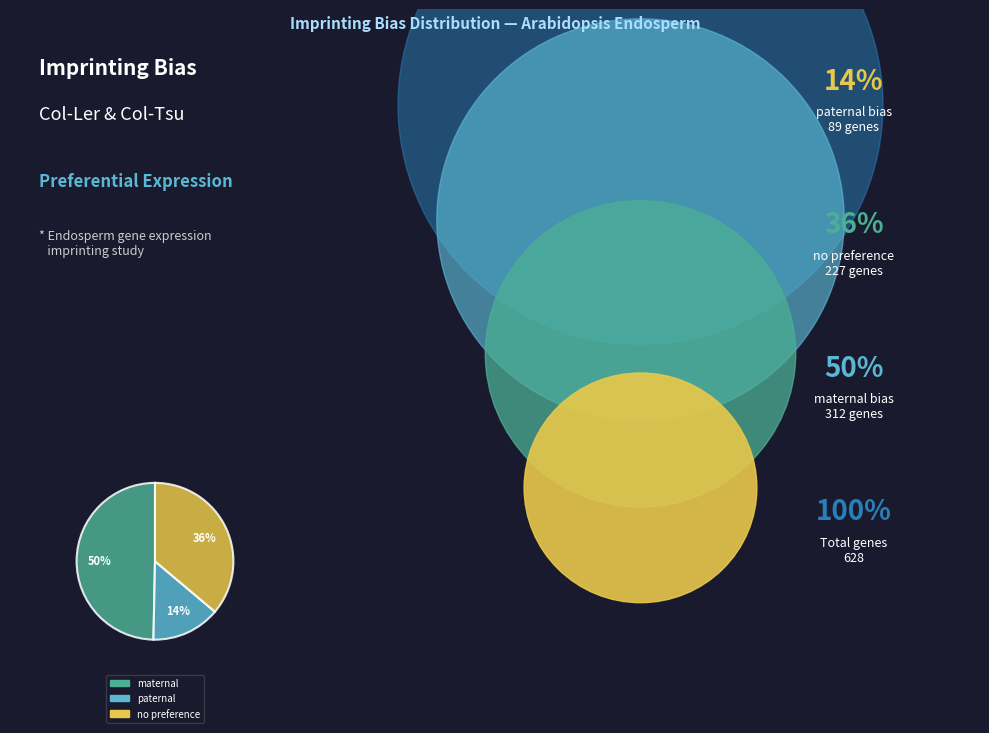

Is there any slice that represents more than half of the pie?

No